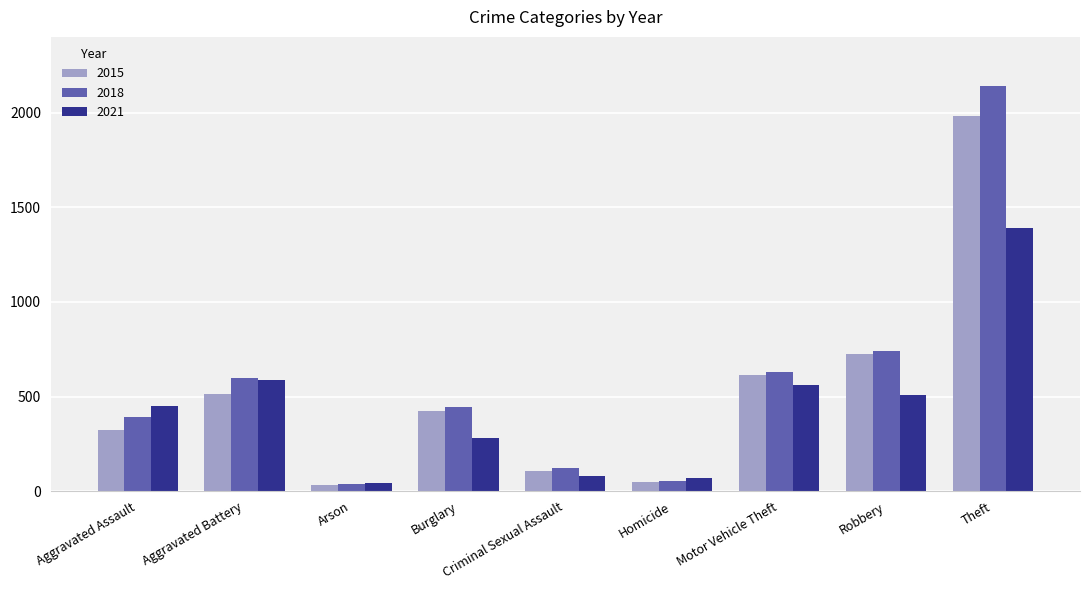

What is the minimum value for 2018?

37